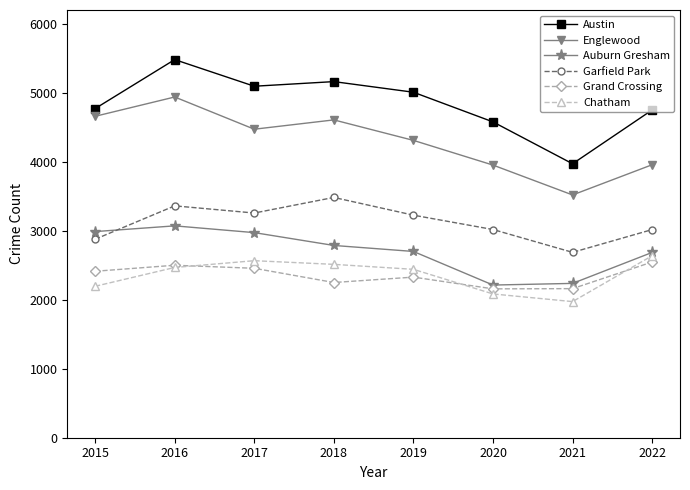

How many categories are shown in the chart?

8